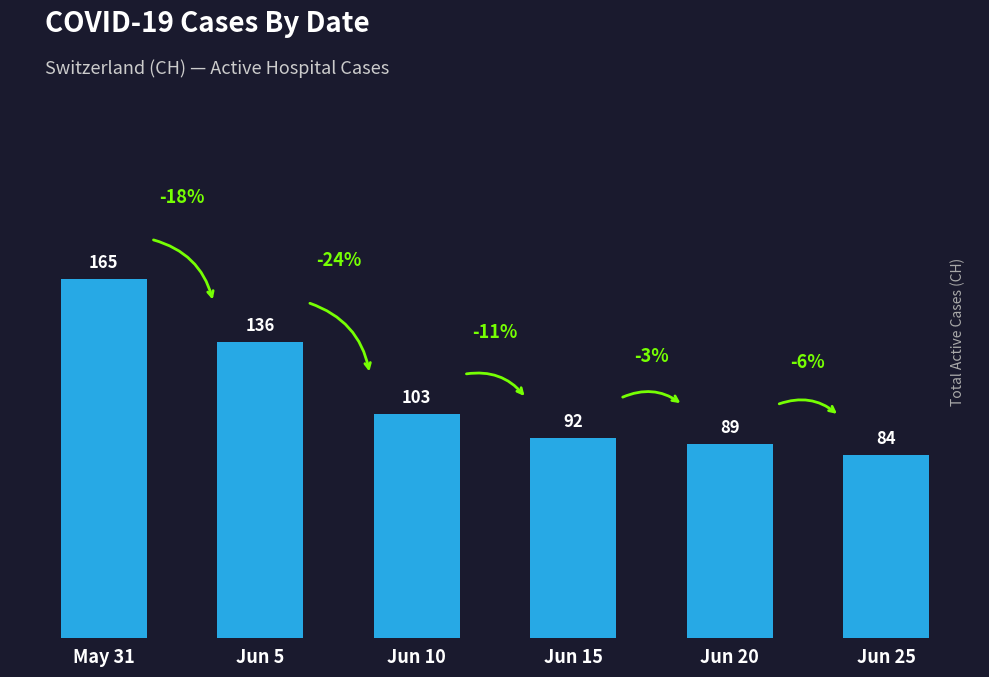

What is the label of the 3rd bar from the left?

Jun 10